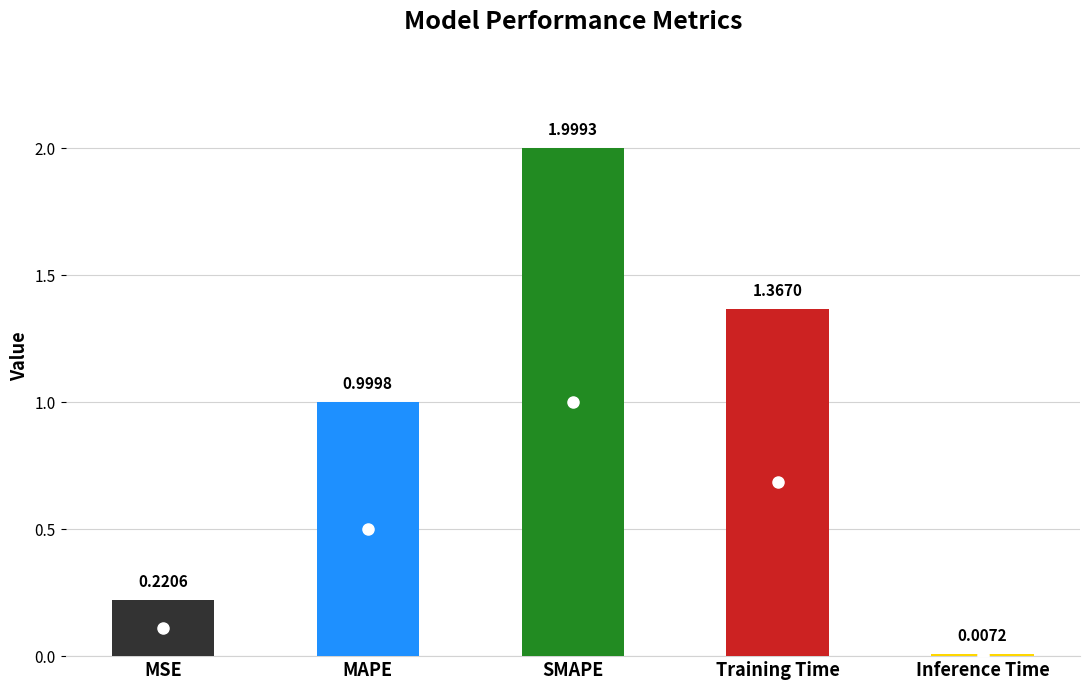

List the labels in order of value, smallest first.

Inference Time, MSE, MAPE, Training Time, SMAPE